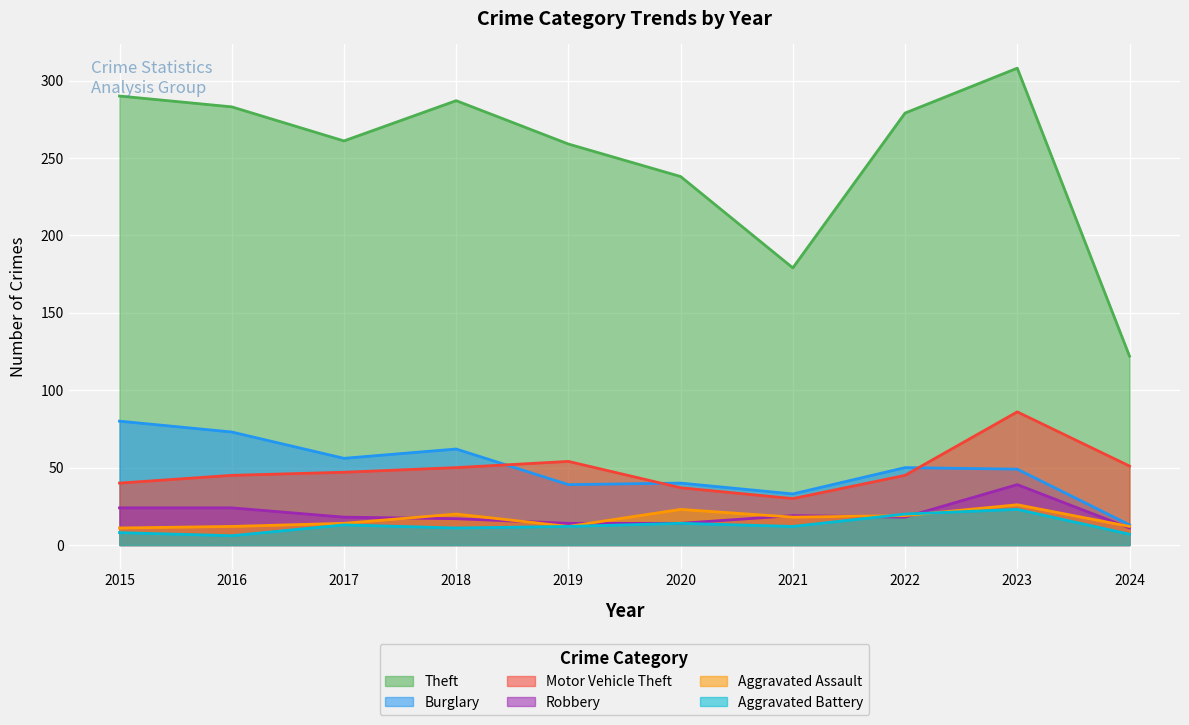

Which series changed the most between 2023 and 2024?

Theft